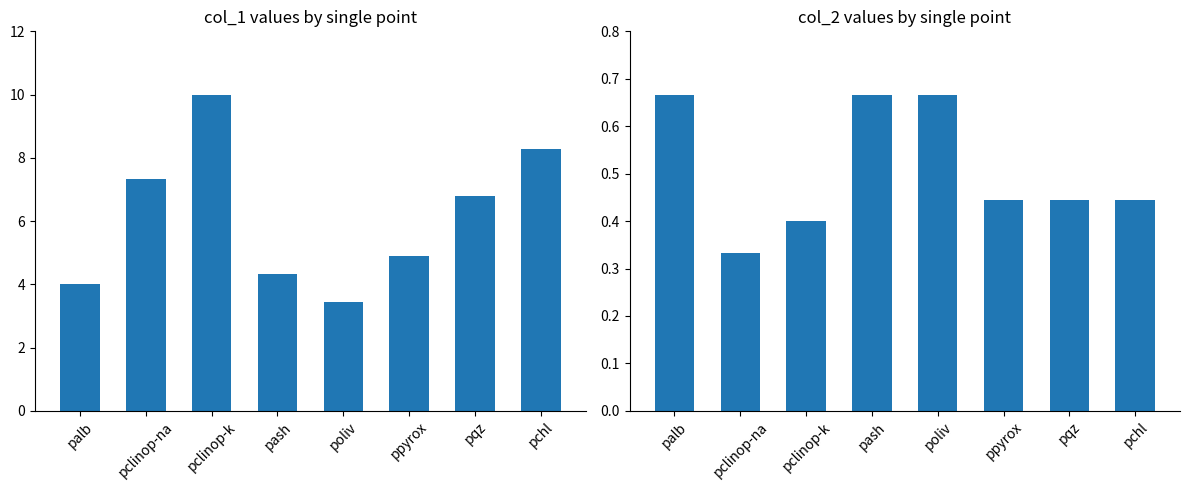

How many categories are shown in the chart?

8